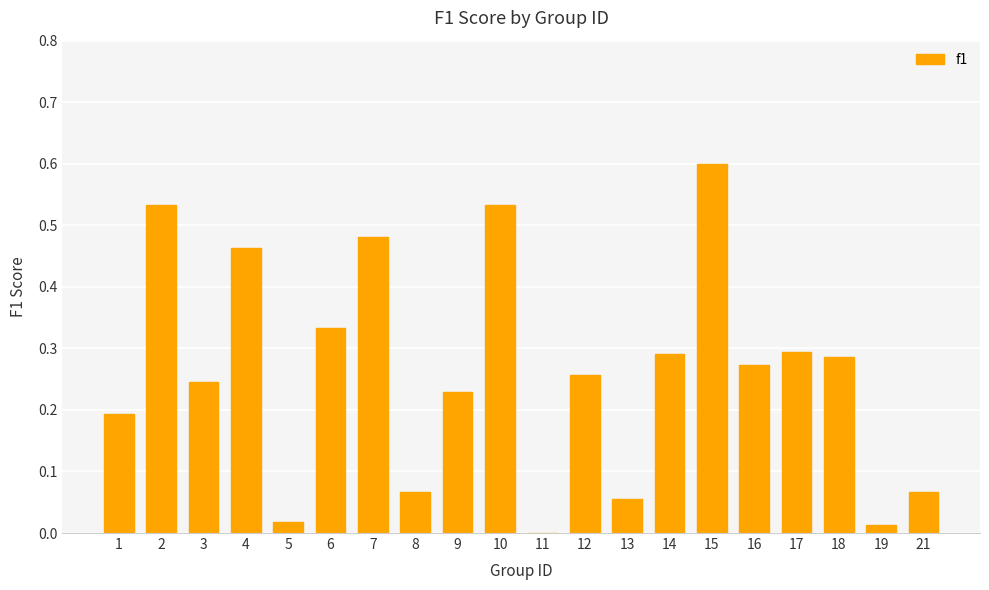

What is the greatest value displayed?

0.6